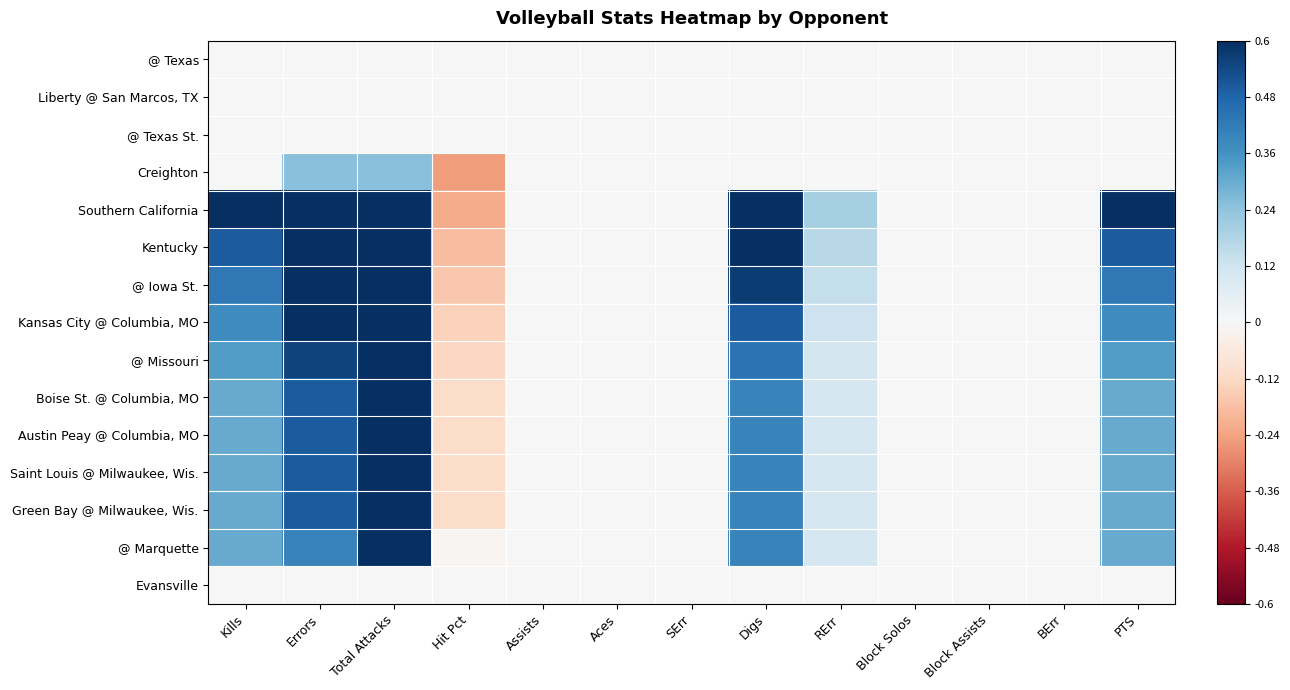

At which category is the sum across all series the highest?

Total Attacks